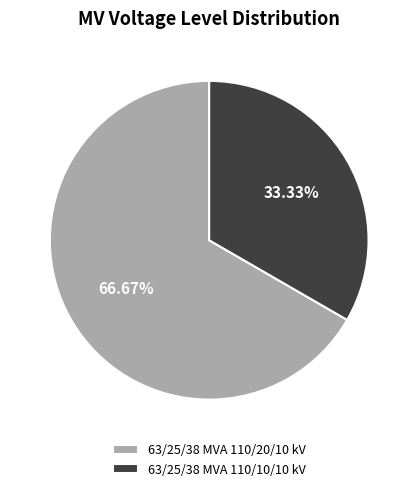

What is the largest slice in the pie chart?

63/25/38 MVA 110/20/10 kV